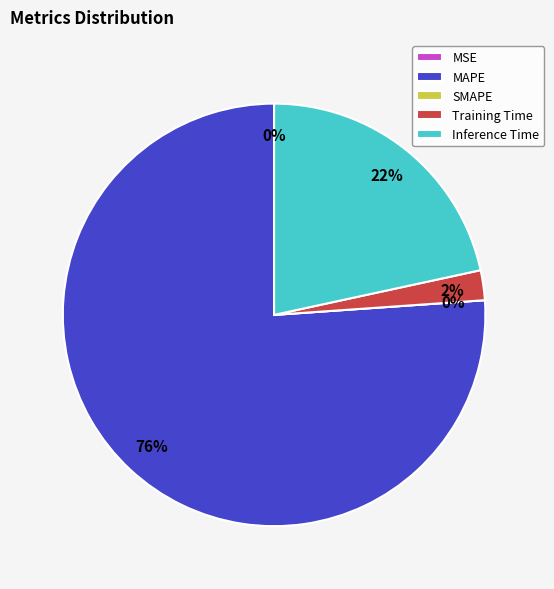

Count the number of slices in the pie.

5